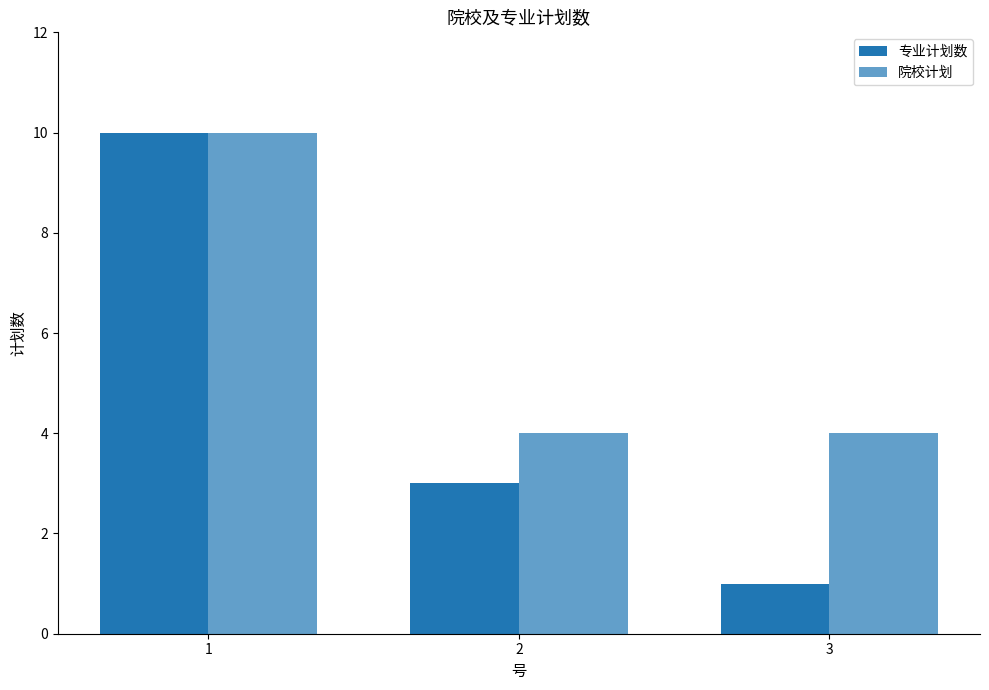

How many distinct data groups are displayed?

2